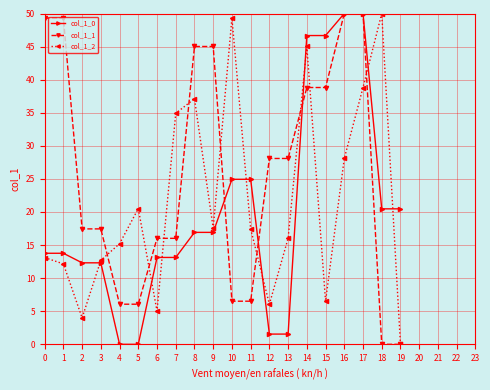

What is the average value of the col_1_2 series?

21.5